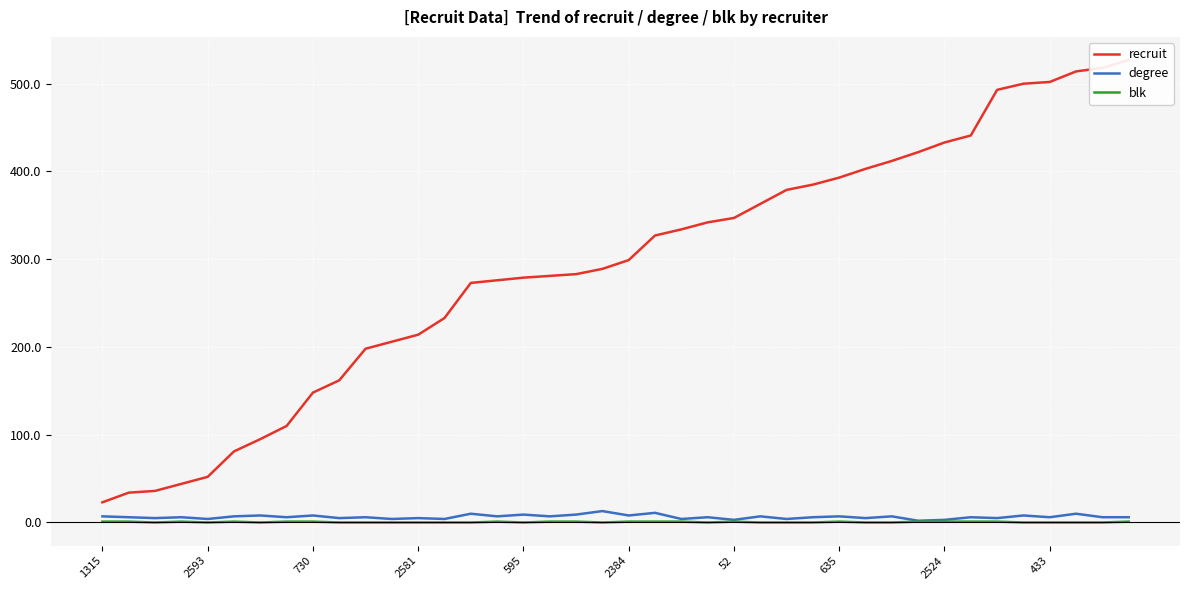

Where is recruit nearest to the value 275?

15